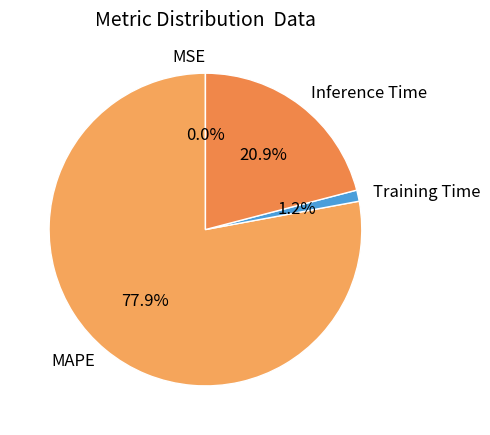

How much of the chart is everything except Inference Time?

79.1%